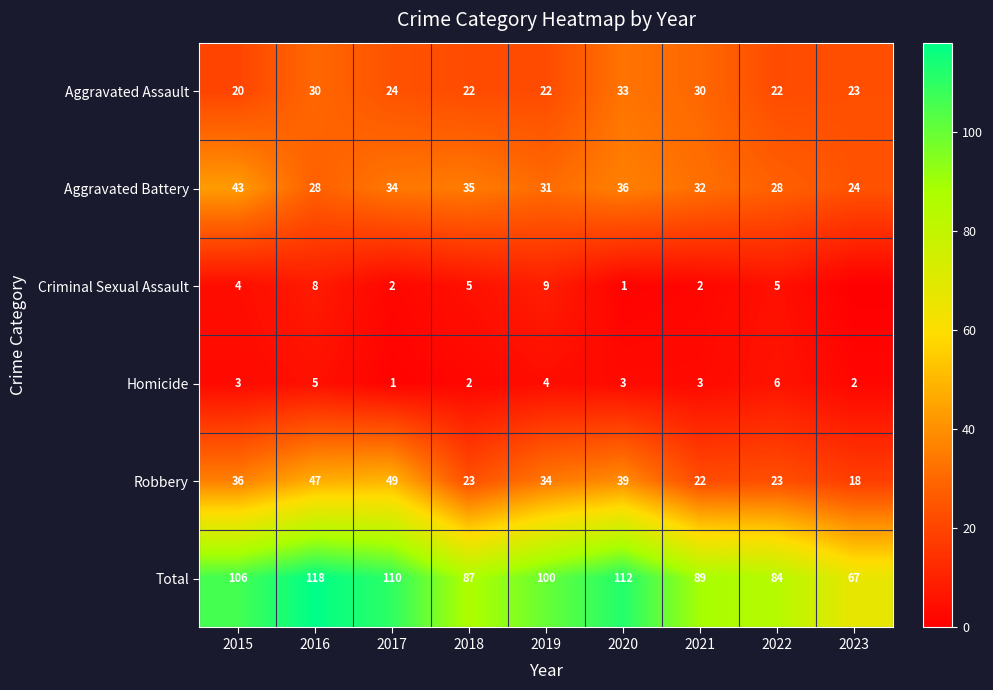

At 2022, list the series in order from smallest to largest.

Criminal Sexual Assault, Homicide, Aggravated Assault, Robbery, Aggravated Battery, Total